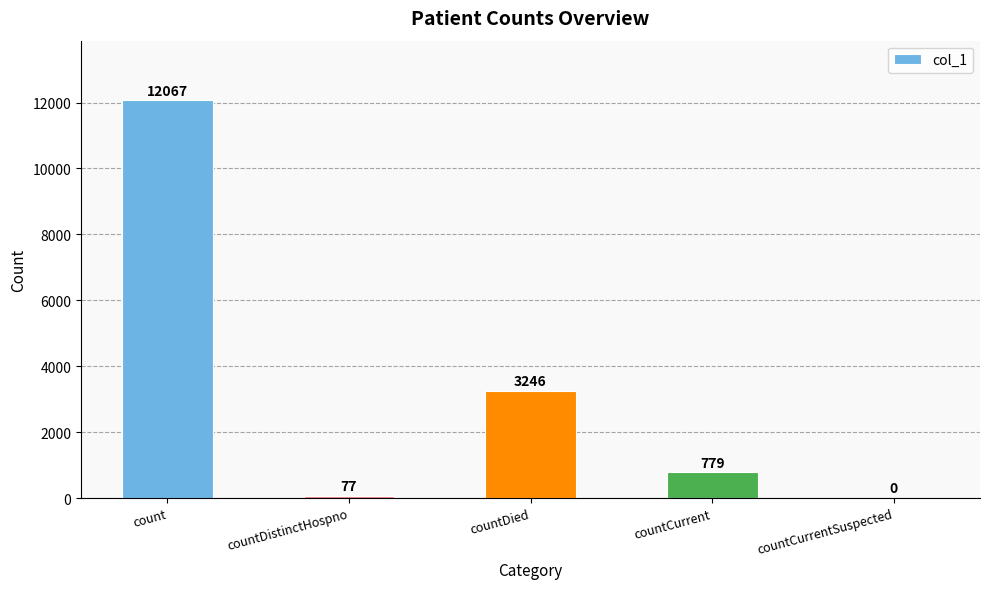

What is the approximate value at countCurrent?

779